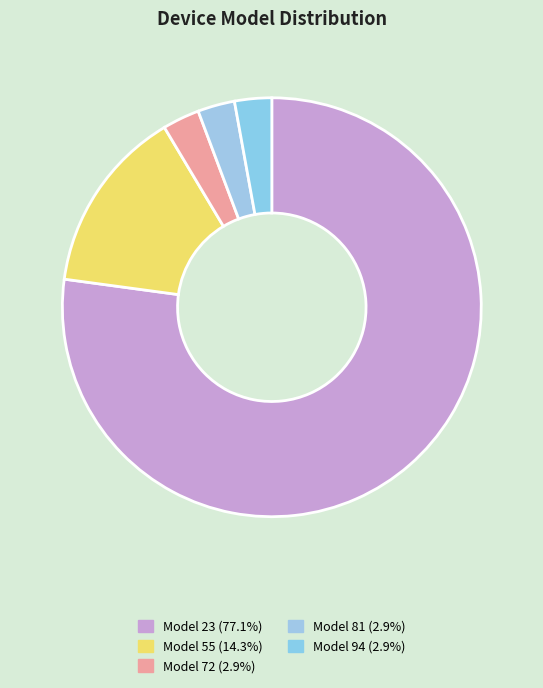

How many segments does this pie chart have?

5